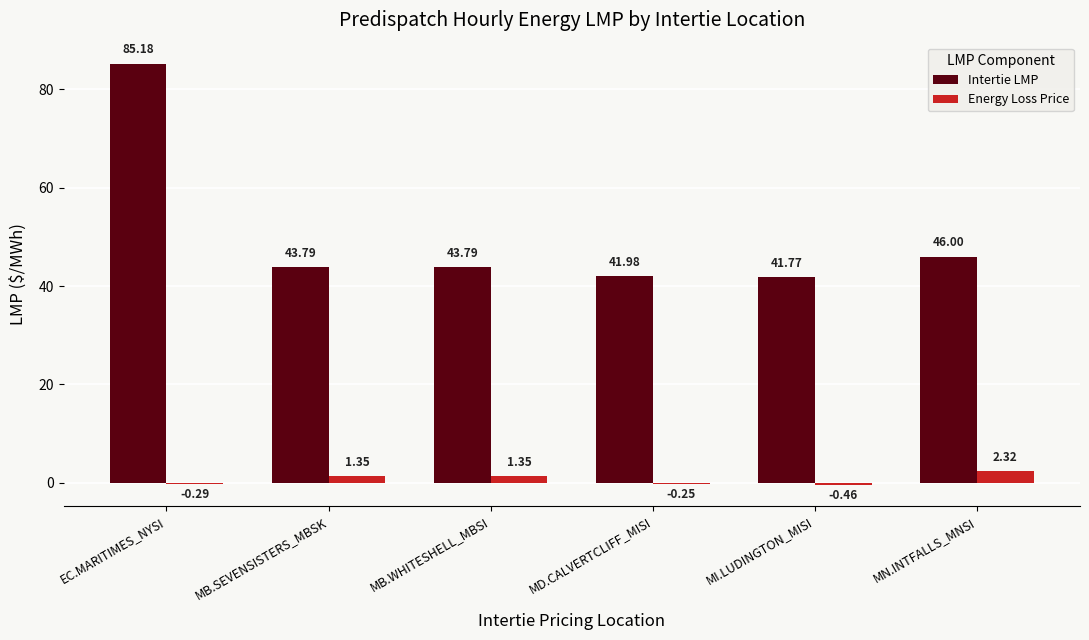

Between EC.MARITIMES_NYSI and MB.SEVENSISTERS_MBSK, which series saw the biggest shift?

Intertie LMP